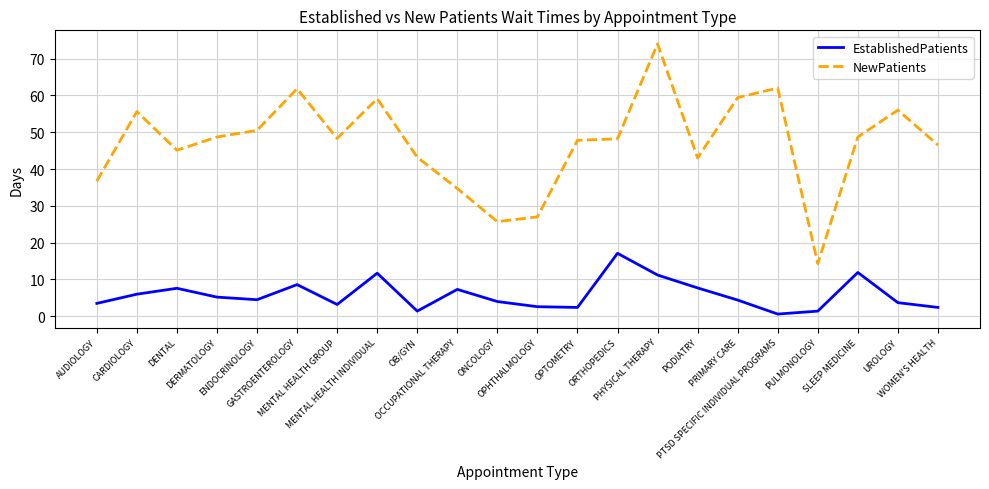

Which series changed the most between DENTAL and PODIATRY?

NewPatients